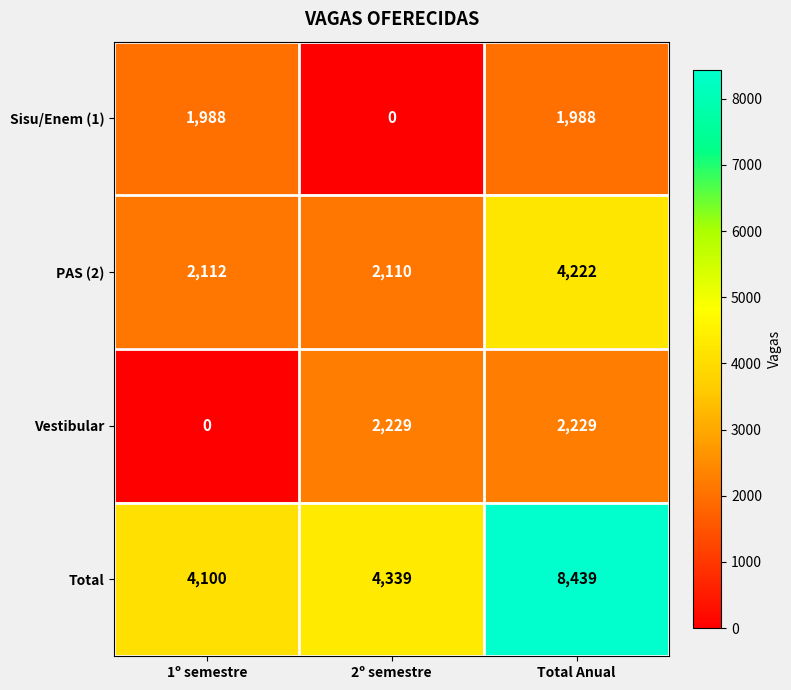

What is the total value across all series at 2º semestre?

8678